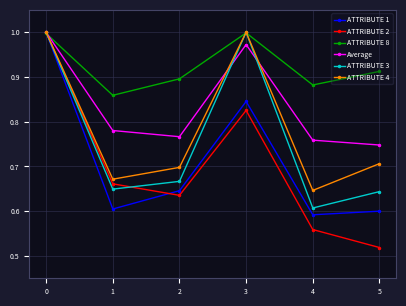

The ATTRIBUTE 3 series shows 1.1 at 1. True or false?

False